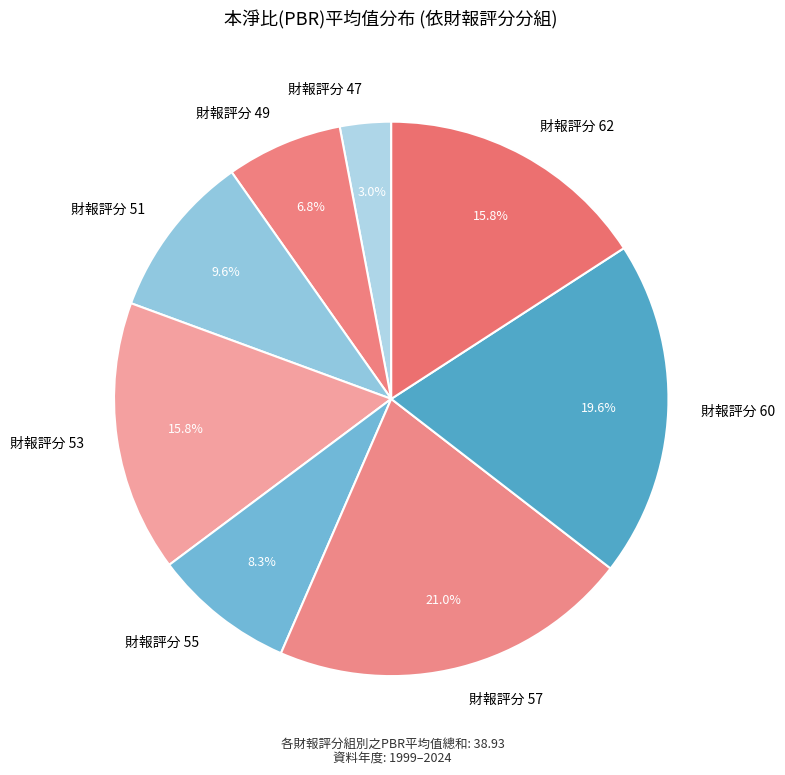

Combined, do 財報評分 47 and 財報評分 57 account for over 50%?

No